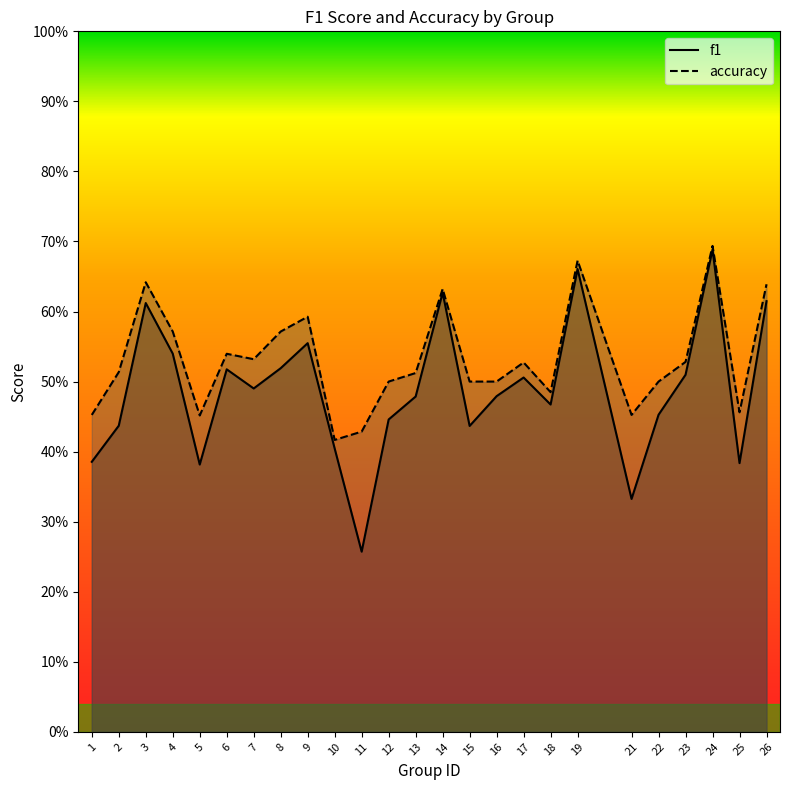

What is the difference between the maximum and minimum values in the accuracy series?

0.3